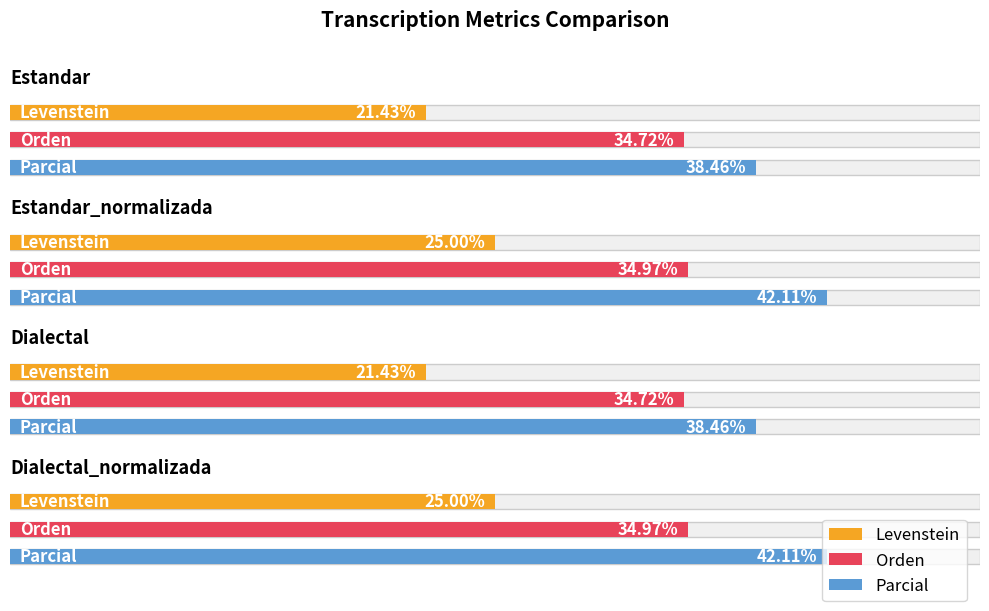

What are all the series names shown in the legend?

Levenstein, Orden, Parcial